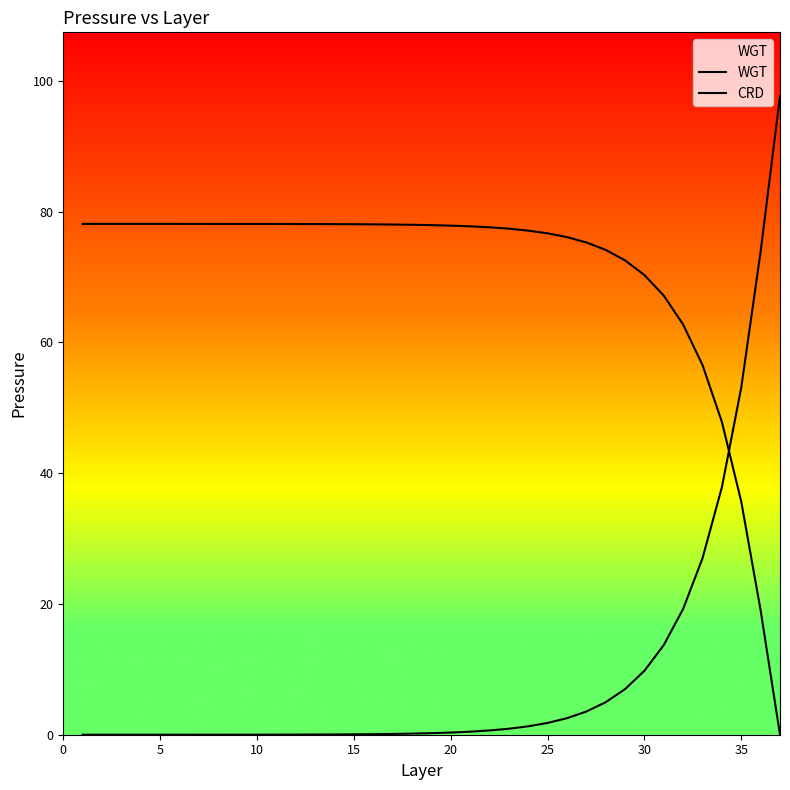

Is this an area chart (filled region under the line)?

Yes